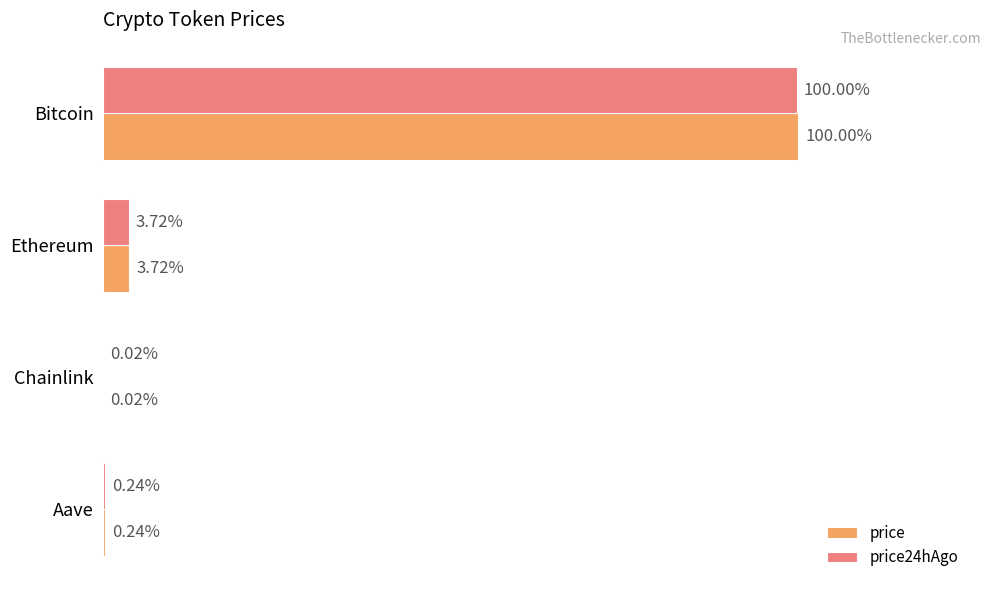

Rank the series by their average value, from highest to lowest.

price, price24hAgo